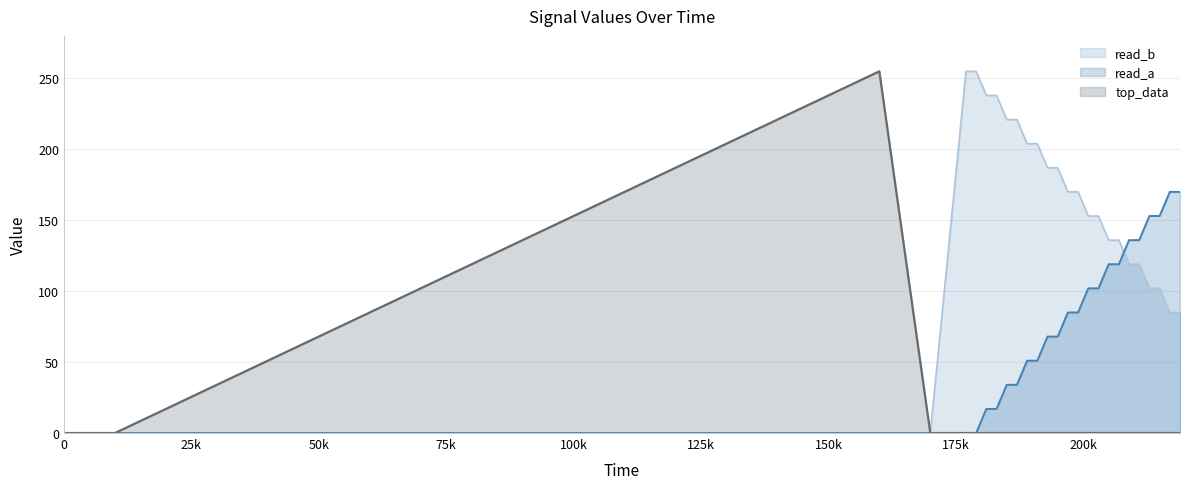

What is the maximum value for read_b?

255